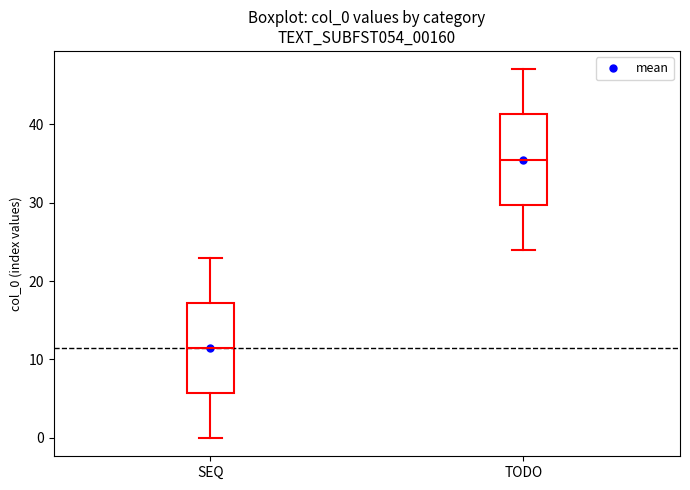

Reading left to right, read every box against the y-axis: the position of its median line, the range the box covers, and the ends of its whiskers. The values are not printed on the chart, so give them approximately, as read against the axis.

SEQ: median 12, box 6 to 17, whiskers 0 to 23
TODO: median 36, box 30 to 41, whiskers 24 to 47